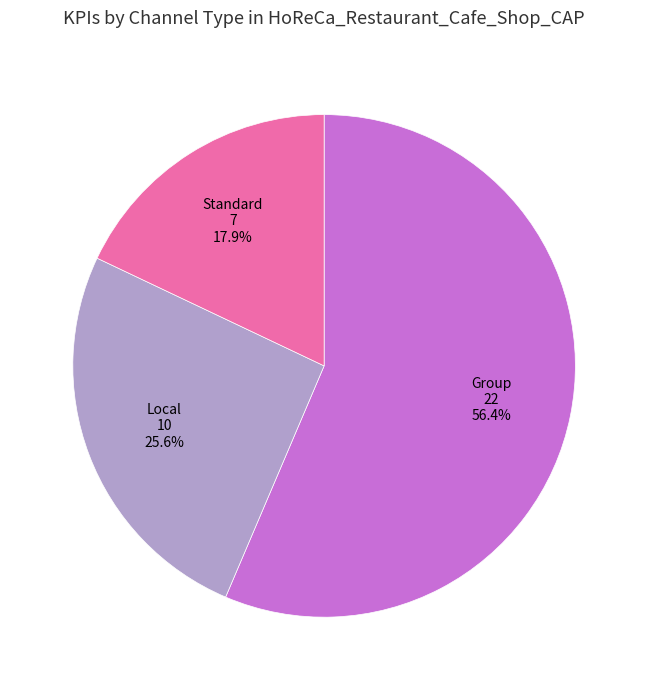

Does Group account for over 50% of the chart?

Yes